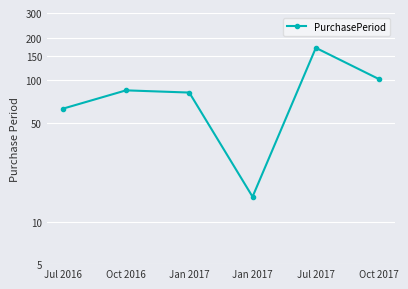

Reading left to right, list all the values displayed in this chart.

63	85	82	15	170	102